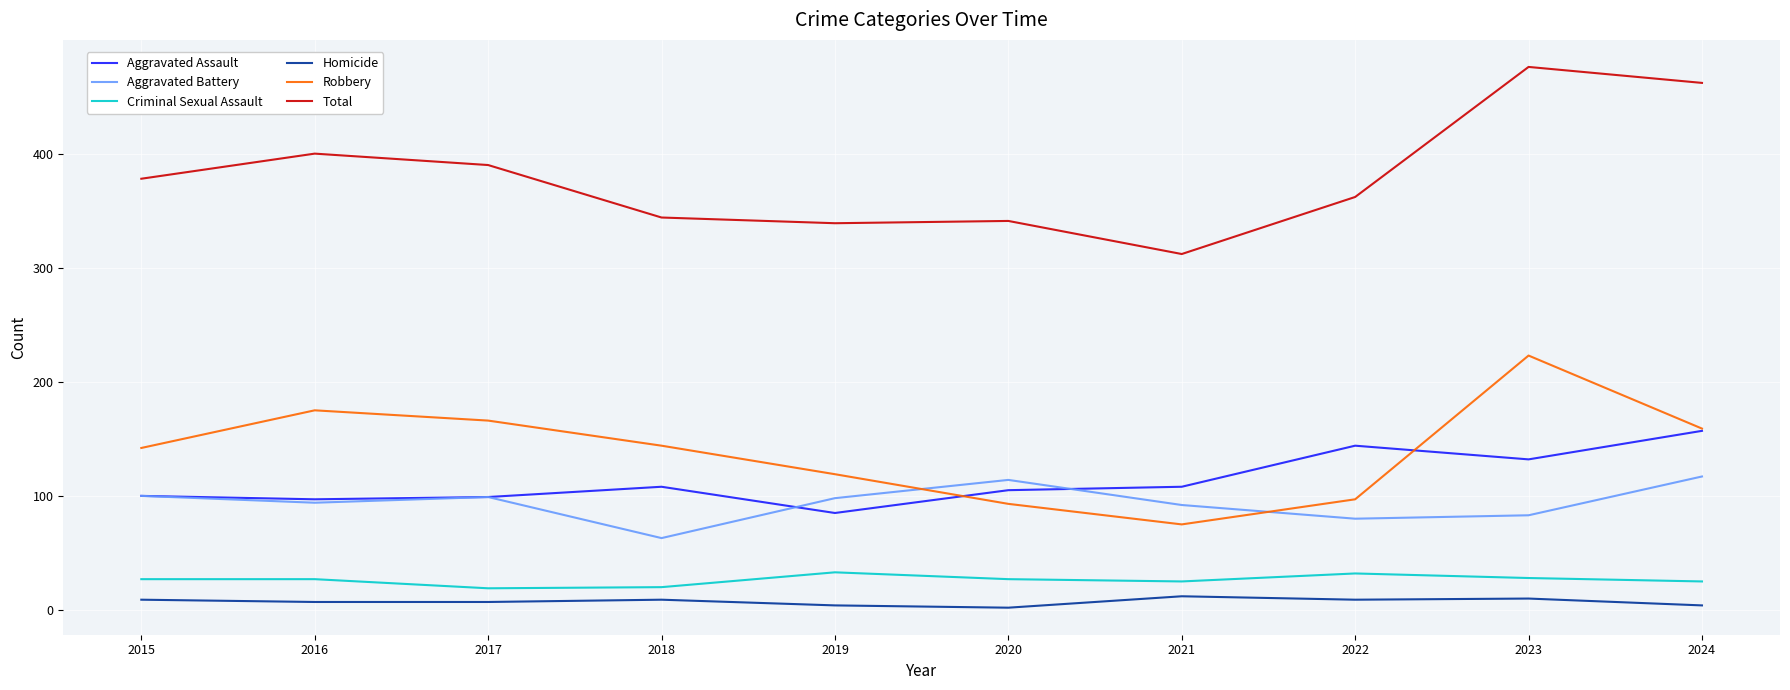

True or false: Criminal Sexual Assault and Aggravated Assault intersect in this chart.

False